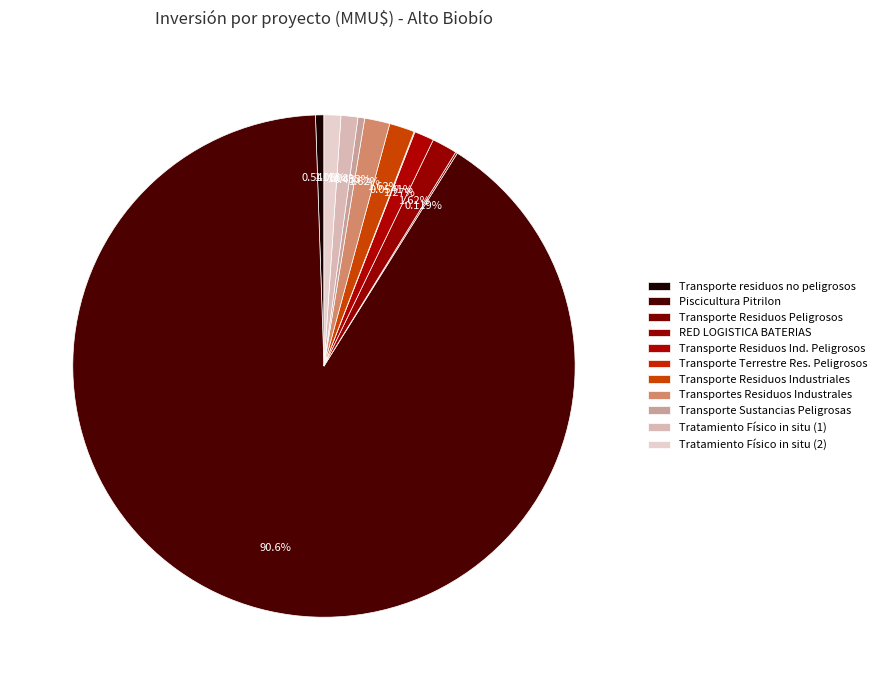

Rank the categories by value from highest to lowest.

2, 4, 7, 8, 5, 10, 11, 1, 9, 3, 6